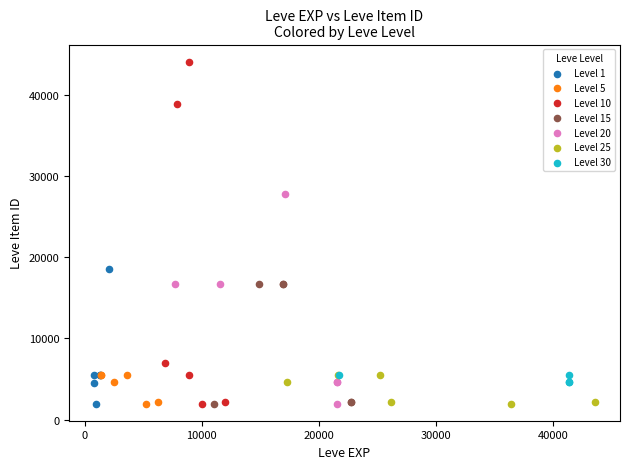

Which series has the largest Y range (max minus min)?

Level 10